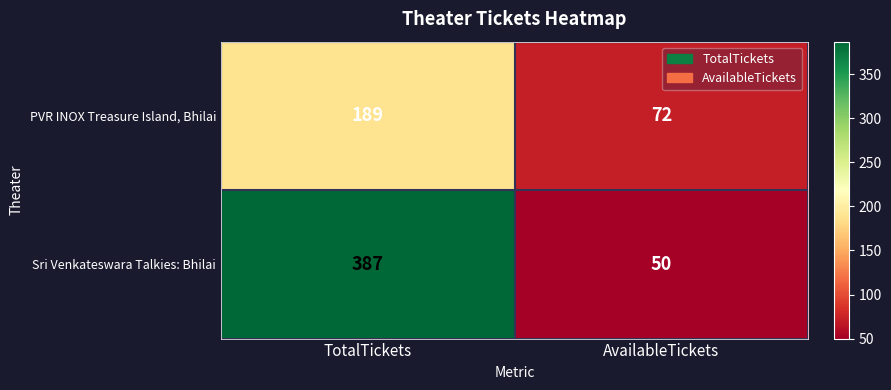

At which label is PVR INOX Treasure Island, Bhilai closest to 130?

AvailableTickets